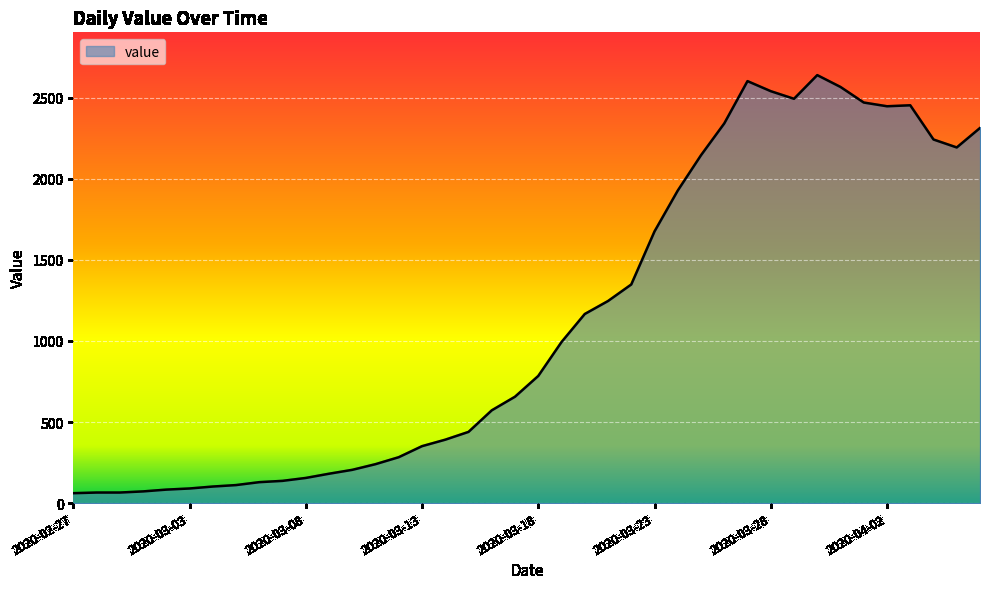

What is the difference between the maximum and minimum values?

2578